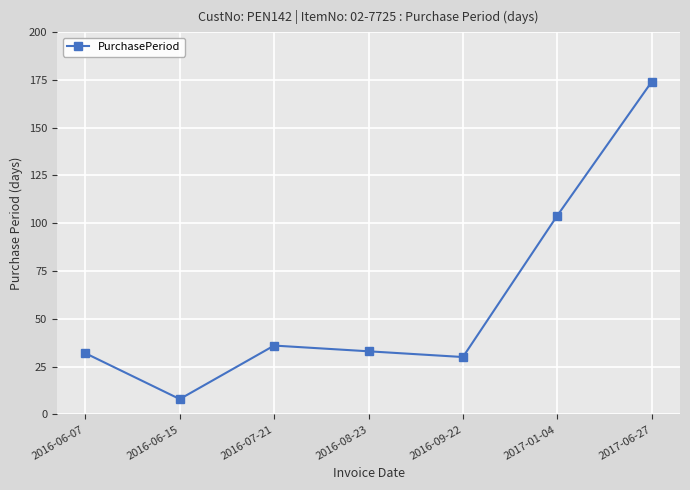

What is the label of the 5th point from the right?

2016-07-21